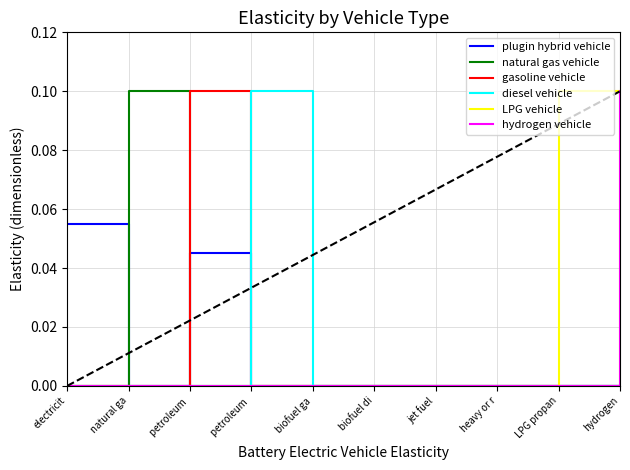

Does the chart display data point markers on the line(s)?

No